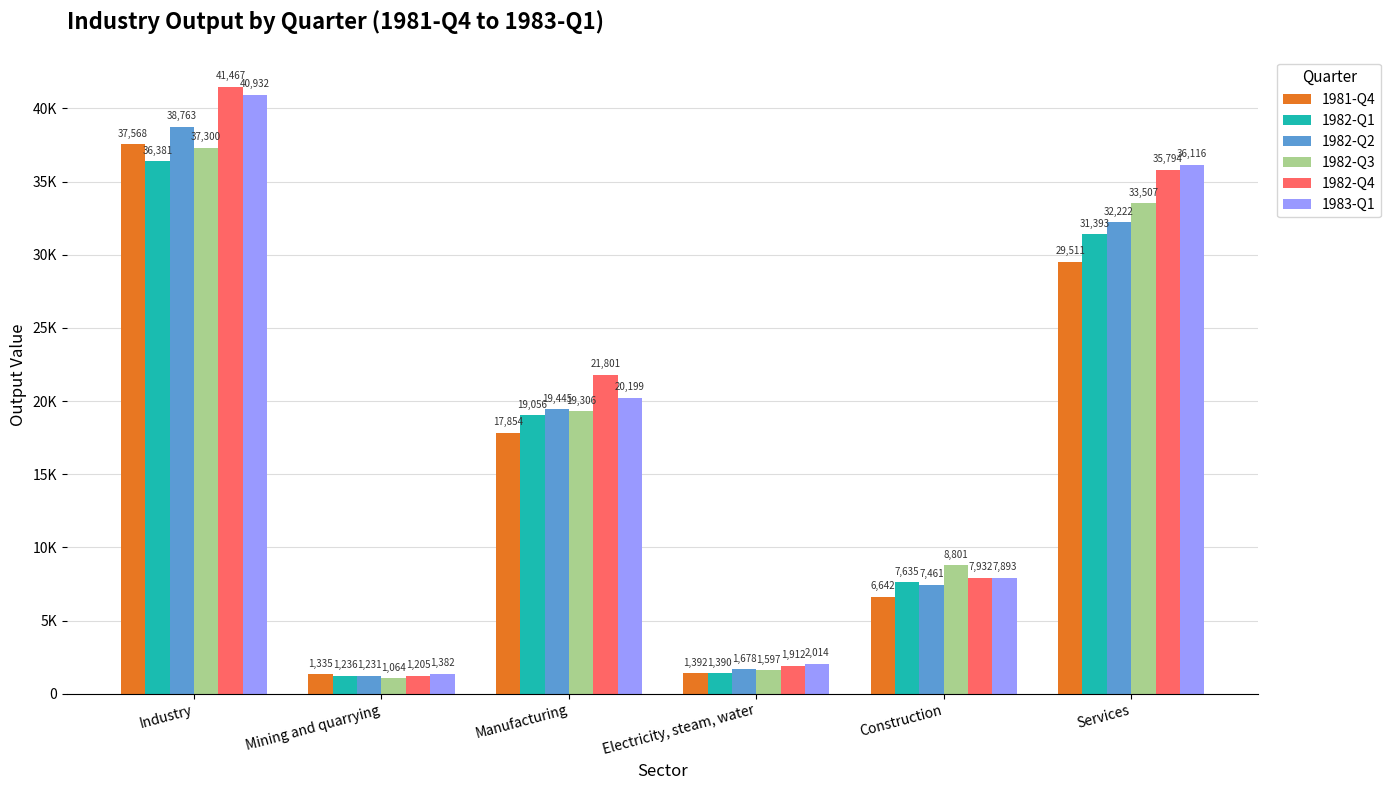

Reading left to right, extract all data points from this chart.

1981-Q4: Industry=37568.0	Mining and quarrying=1335.0	Manufacturing=17854.0	Electricity, steam, water=1392.0	Construction=6642.0	Services=29510.6
1982-Q1: Industry=36380.6	Mining and quarrying=1236.0	Manufacturing=19056.0	Electricity, steam, water=1390.0	Construction=7635.0	Services=31392.8
1982-Q2: Industry=38762.7	Mining and quarrying=1231.0	Manufacturing=19445.0	Electricity, steam, water=1678.0	Construction=7461.0	Services=32222.4
1982-Q3: Industry=37300.3	Mining and quarrying=1064.0	Manufacturing=19306.0	Electricity, steam, water=1597.0	Construction=8801.0	Services=33507.0
1982-Q4: Industry=41466.6	Mining and quarrying=1205.0	Manufacturing=21801.0	Electricity, steam, water=1912.0	Construction=7932.0	Services=35794.2
1983-Q1: Industry=40932.3	Mining and quarrying=1382.0	Manufacturing=20199.0	Electricity, steam, water=2014.0	Construction=7893.0	Services=36116.2